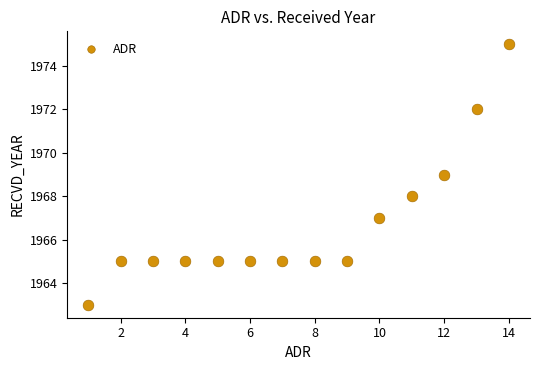

What is the range of X values (max minus min)?

13